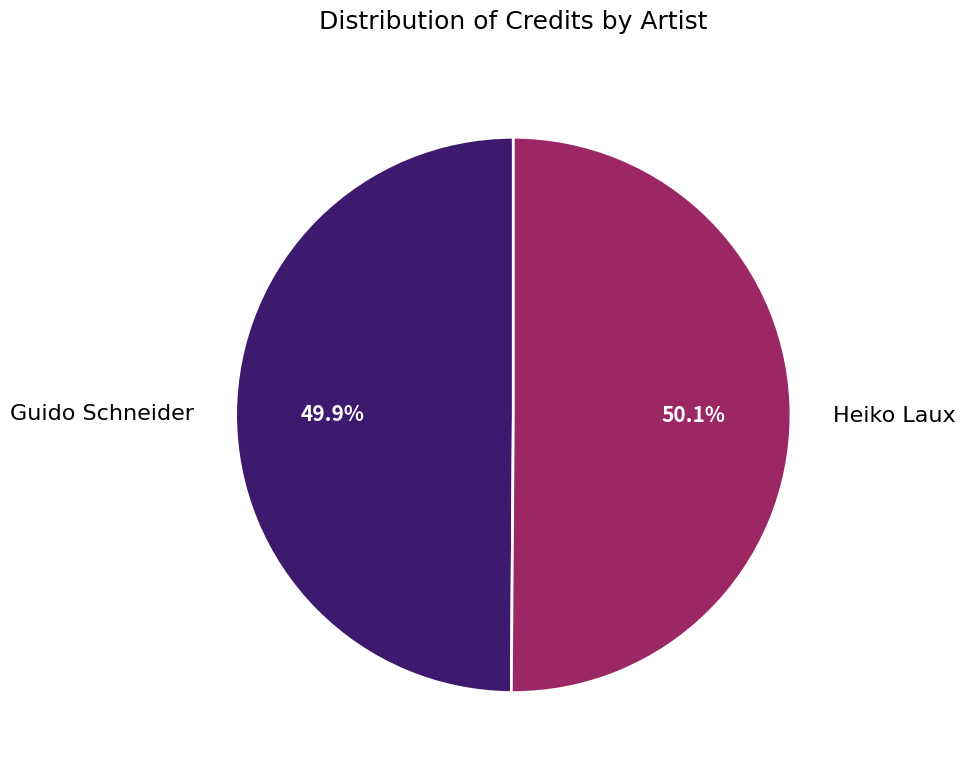

How many segments does this pie chart have?

2